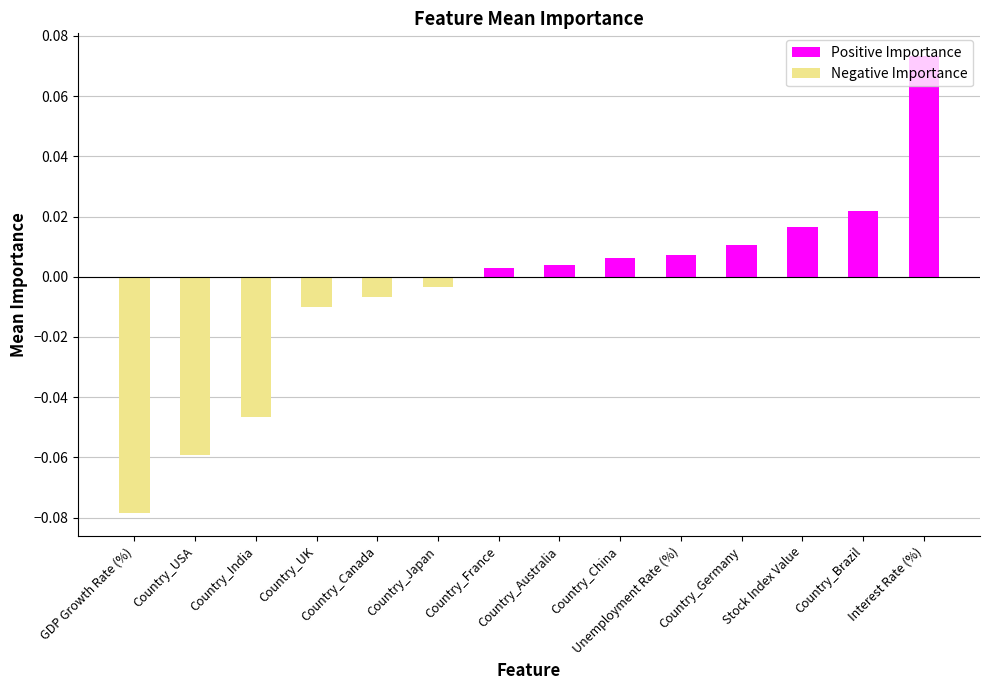

Reading left to right, extract all data points from this chart.

-0.1	-0.1	-0.0	-0.0	-0.0	-0.0	0.0	0.0	0.0	0.0	0.0	0.0	0.0	0.1